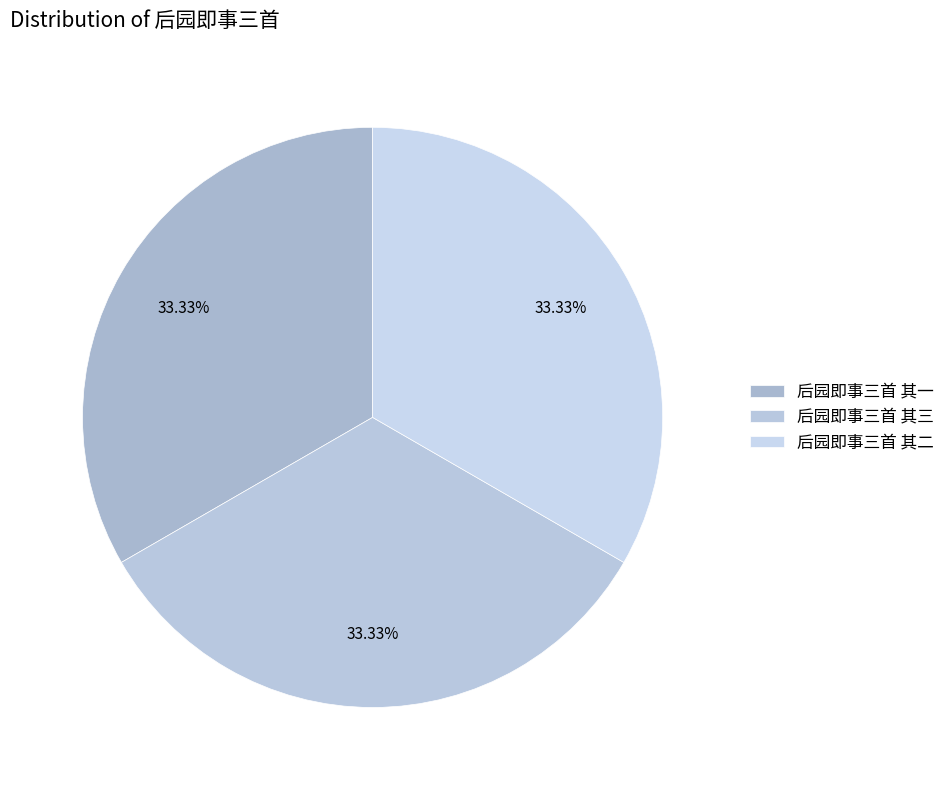

Combined, what portion of the pie is 后园即事三首 其一 and 后园即事三首 其二?

66.7%